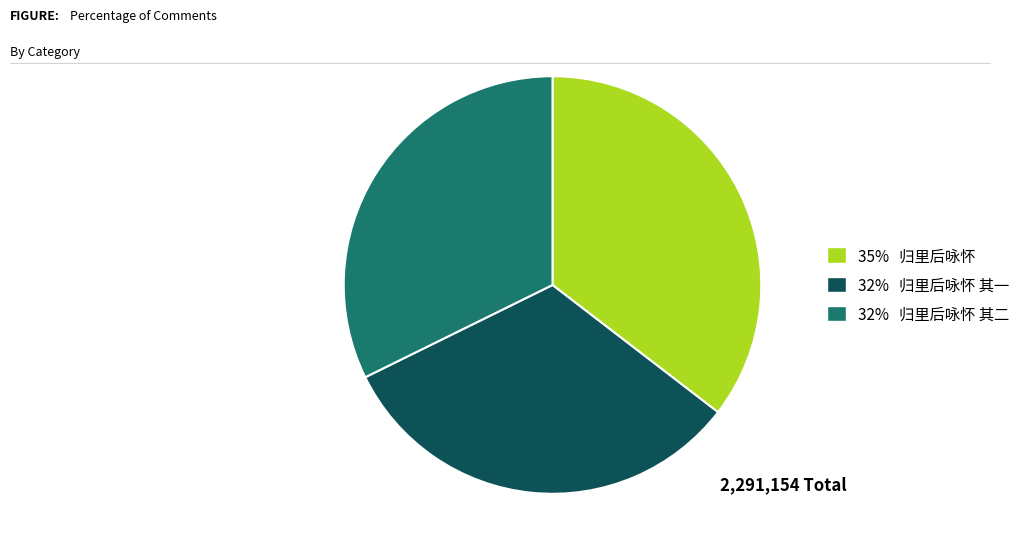

Combined, do 32% 归里后咏怀 其一 and 32% 归里后咏怀 其二 account for over 50%?

Yes